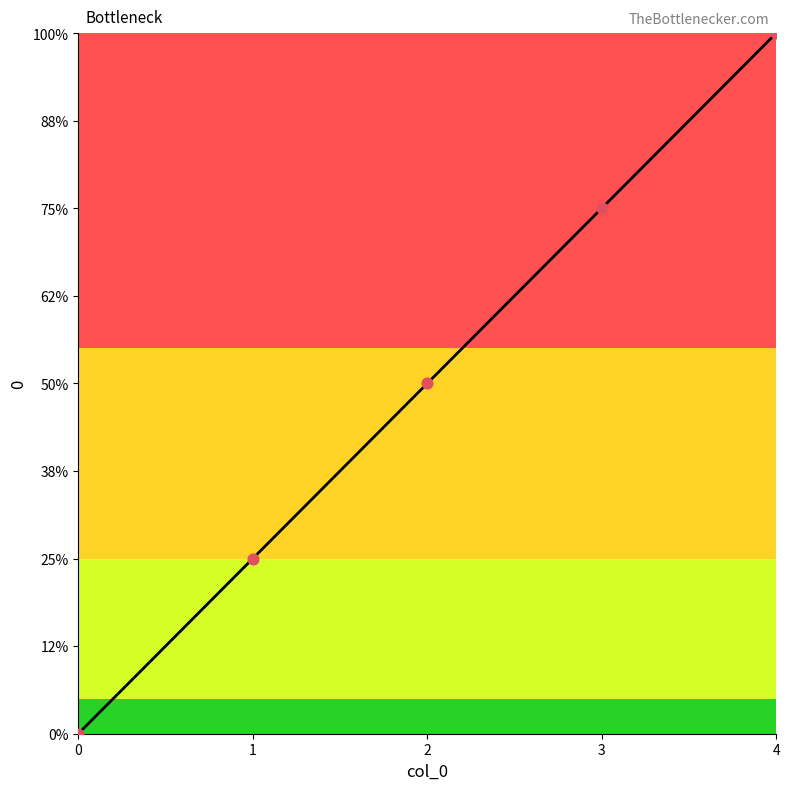

Which has a higher value, 2 or 3?

3